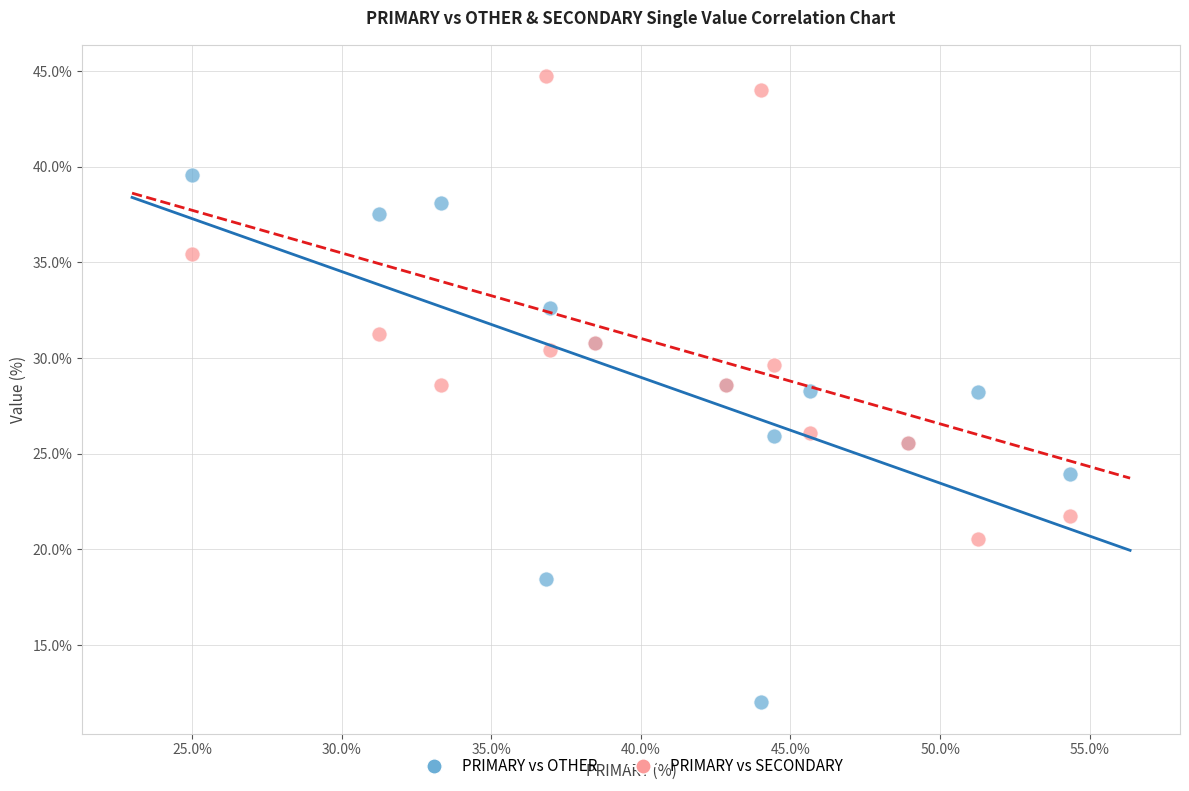

Which series reaches the maximum Y coordinate?

PRIMARY vs SECONDARY